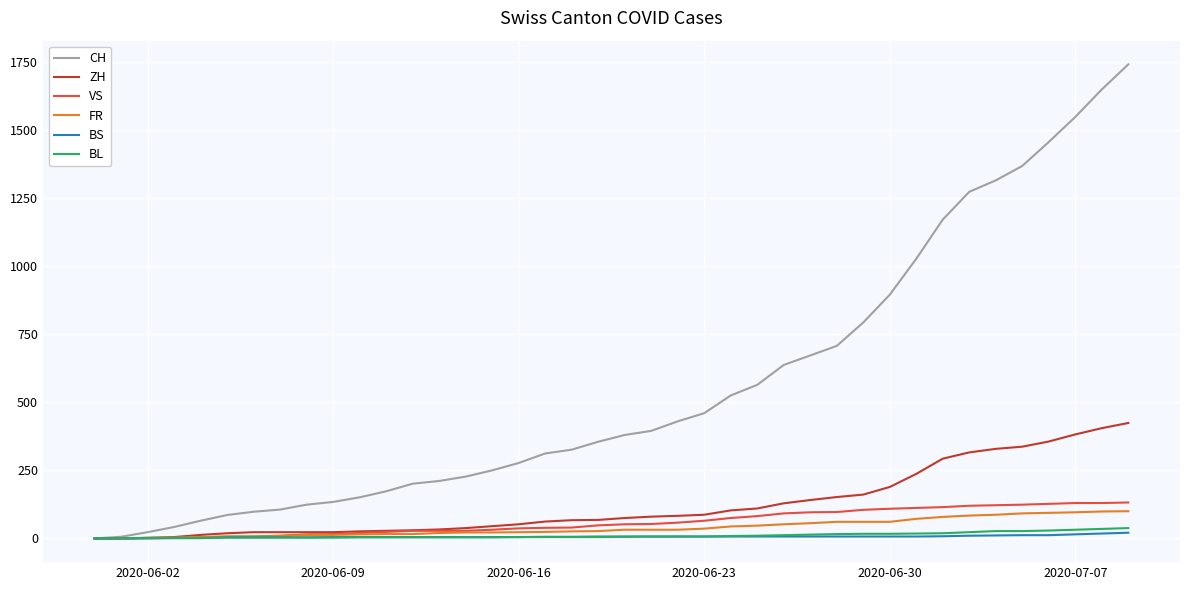

Which series has the largest total across all categories?

CH